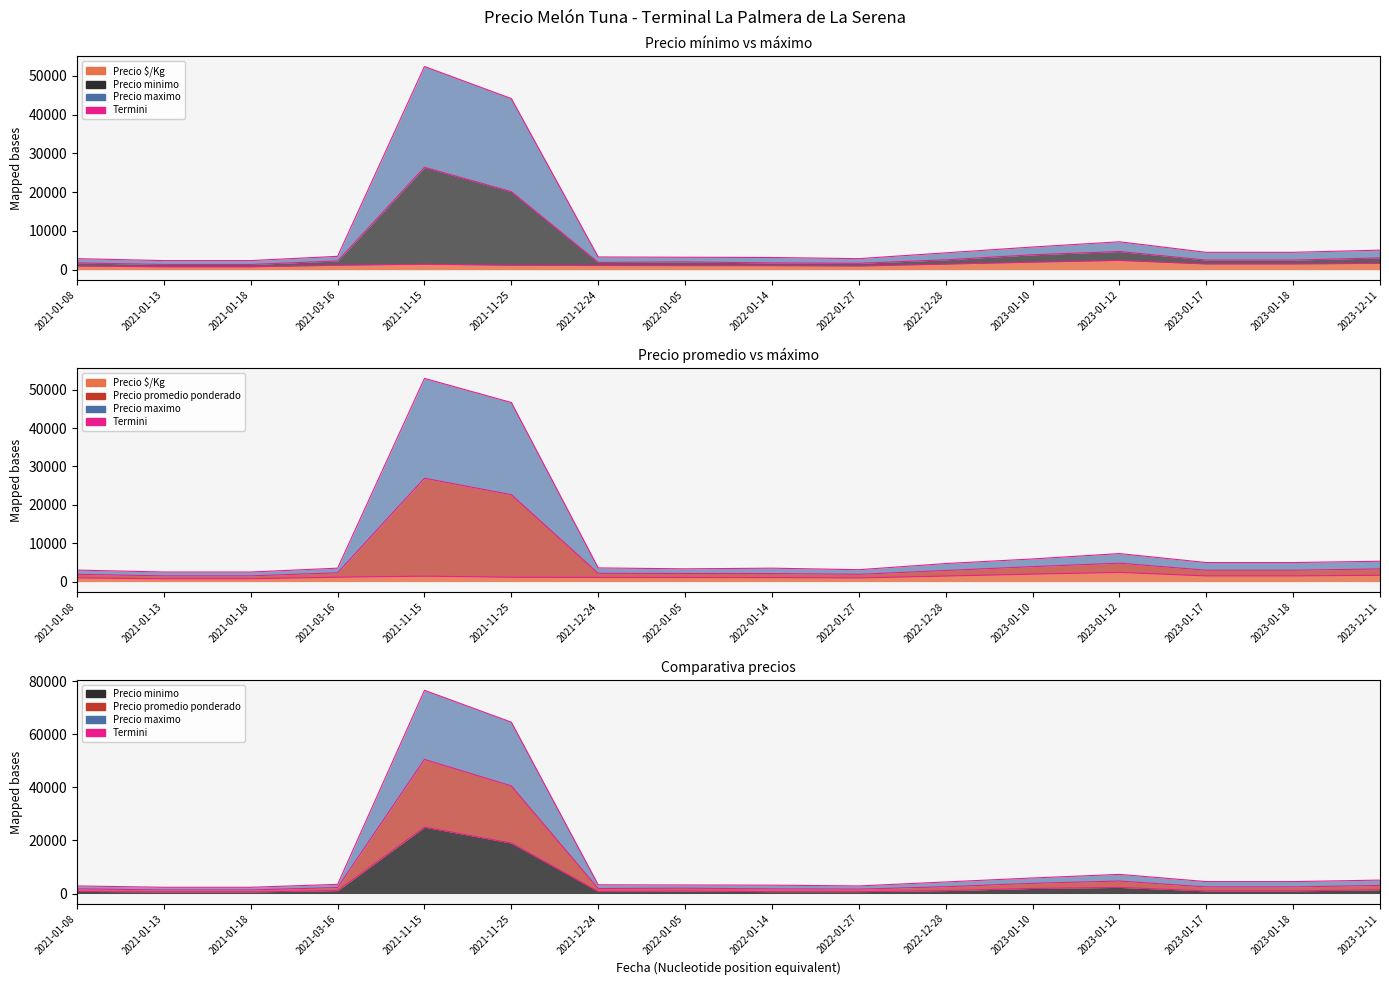

Which series changed the most between 2021-01-18 and 2023-01-18?

Precio maximo